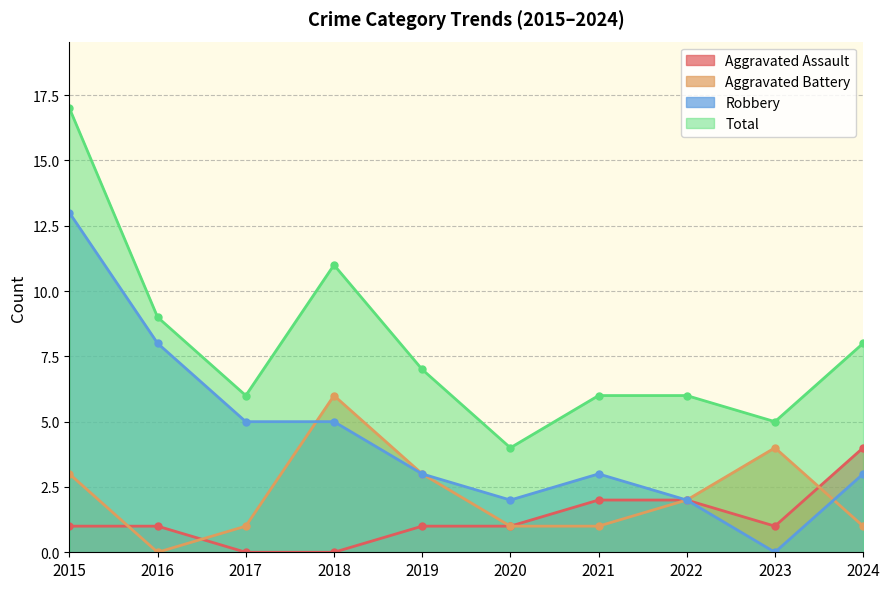

What is the spread (max minus min) of values at 2019?

6